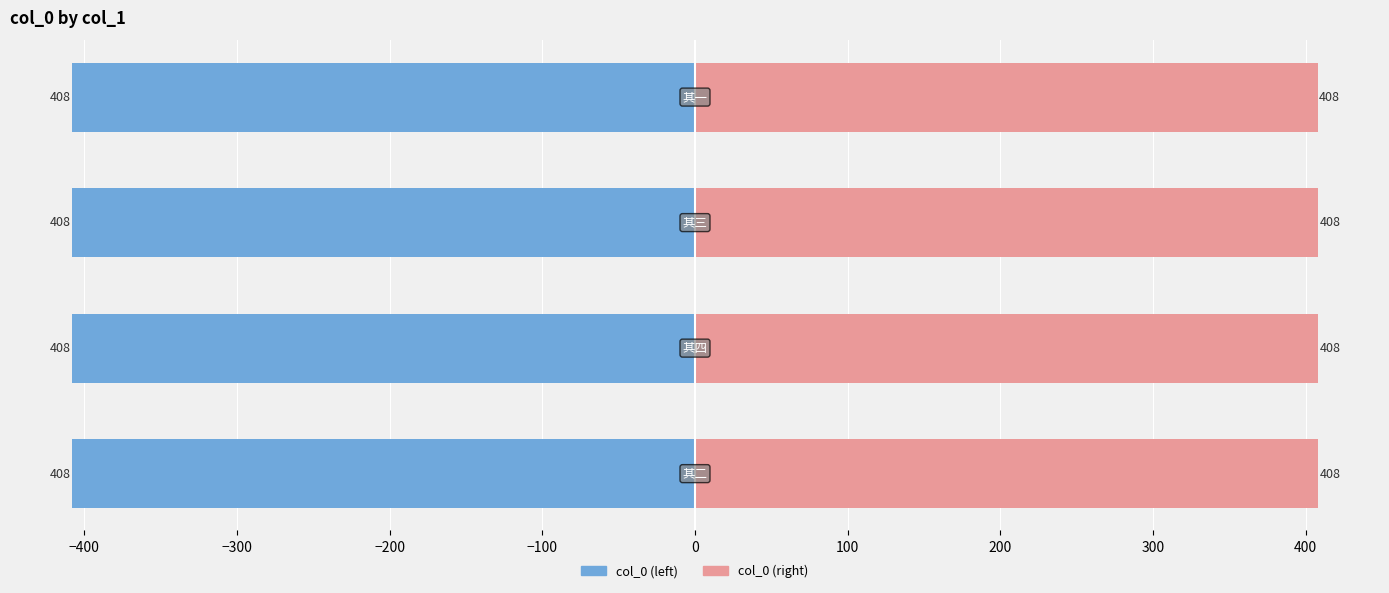

At −300, list the series in order from smallest to largest.

col_0 (left), col_0 (right)